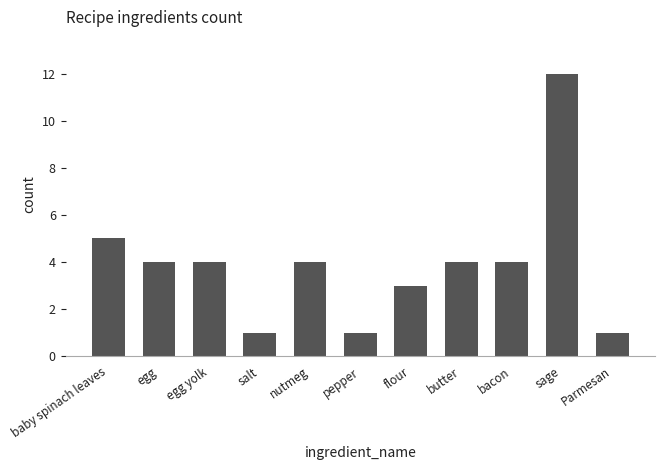

Reading left to right, what are all the values shown in this chart?

baby spinach leaves=5	egg=4	egg yolk=4	salt=1	nutmeg=4	pepper=1	flour=3	butter=4	bacon=4	sage=12	Parmesan=1